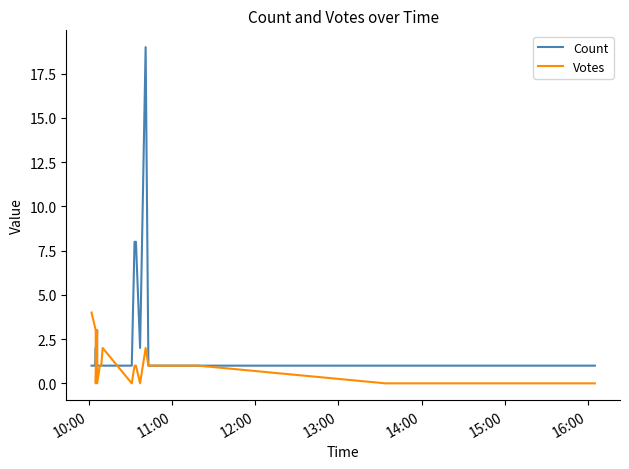

What are all the series names shown in the legend?

Count, Votes